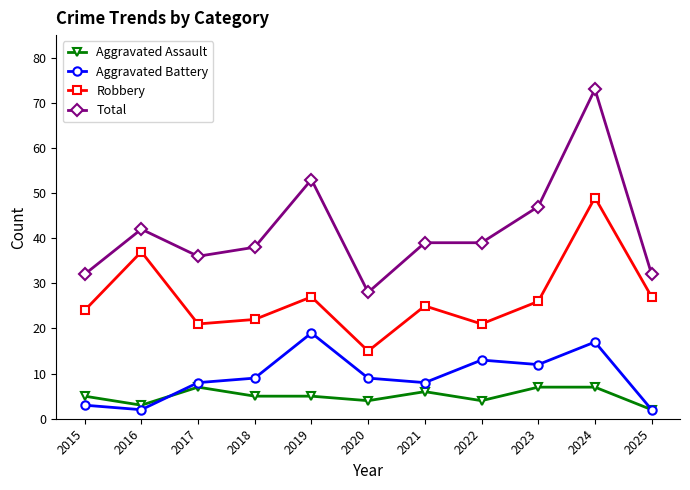

True or false: Robbery has a value of 15 at 2020.

True